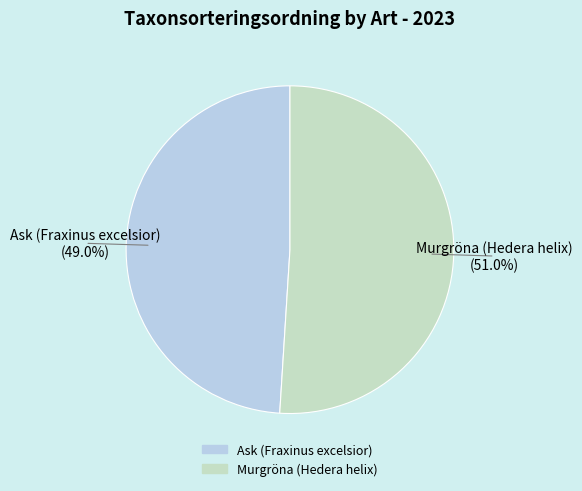

The Murgröna (Hedera helix) slice represents 51% of the pie. True or false?

True